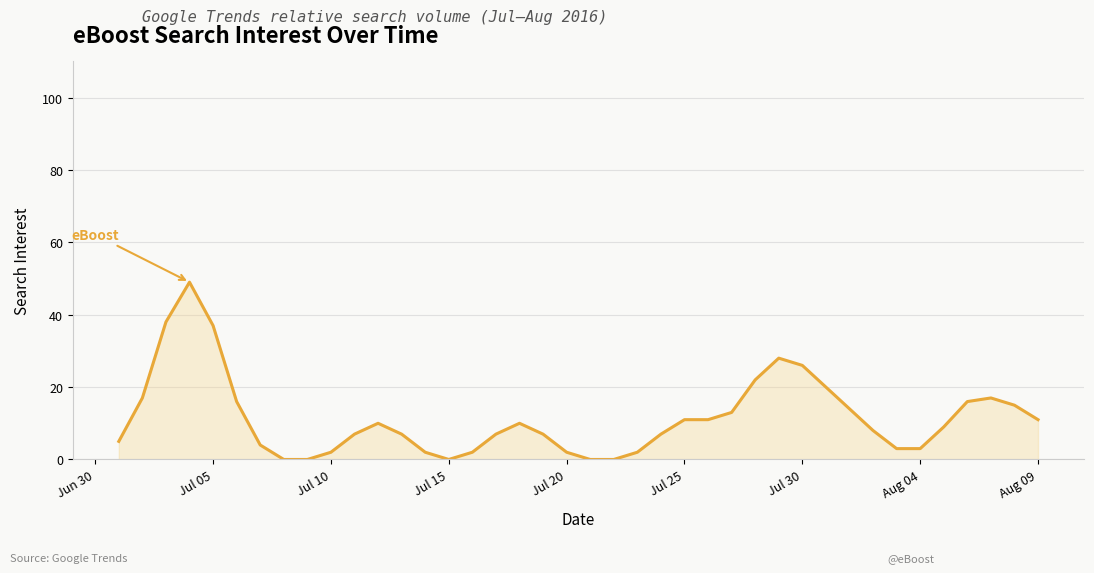

Reading right to left, what are all the values shown in this chart?

11	15	17	16	9	3	3	8	14	20	26	28	22	13	11	11	7	2	0	0	2	7	10	7	2	0	2	7	10	7	2	0	0	4	16	37	49	38	17	5